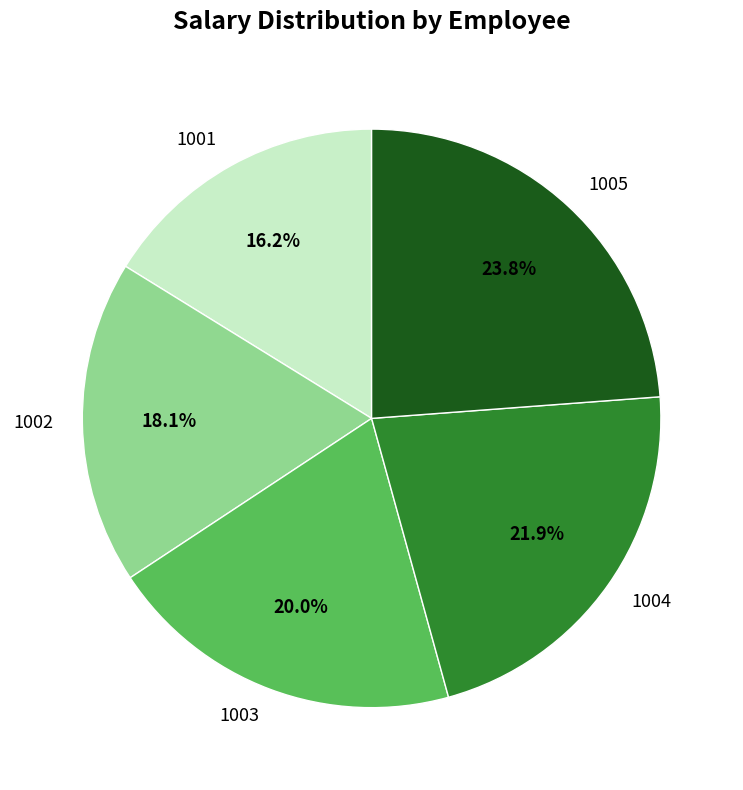

Which has a higher value, 1004 or 1005?

1005